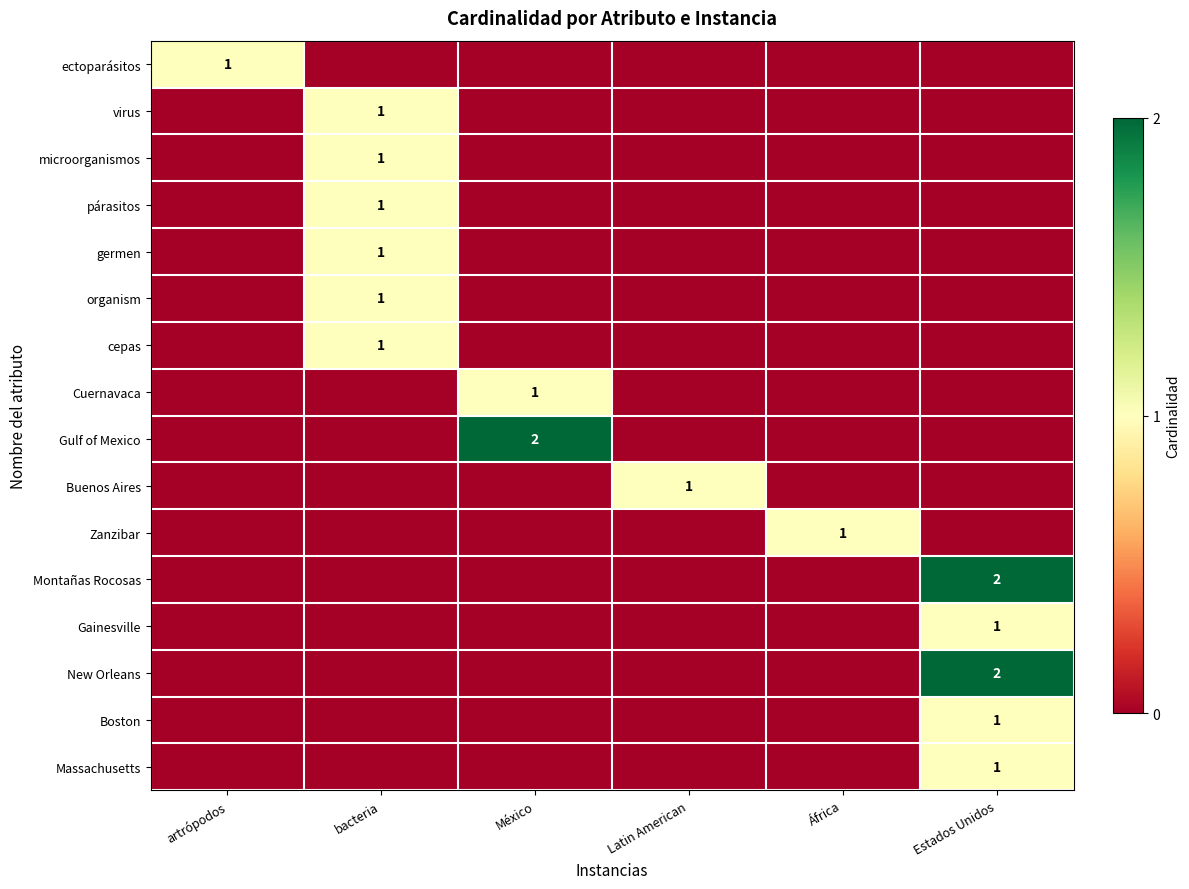

What is the highest value of the cepas series?

1